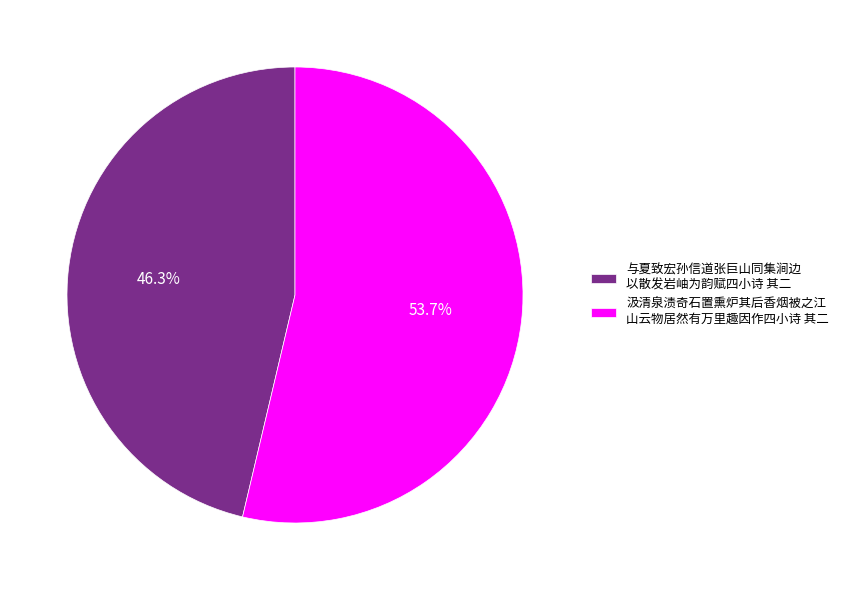

To the nearest percent, what is the average slice percentage?

50%